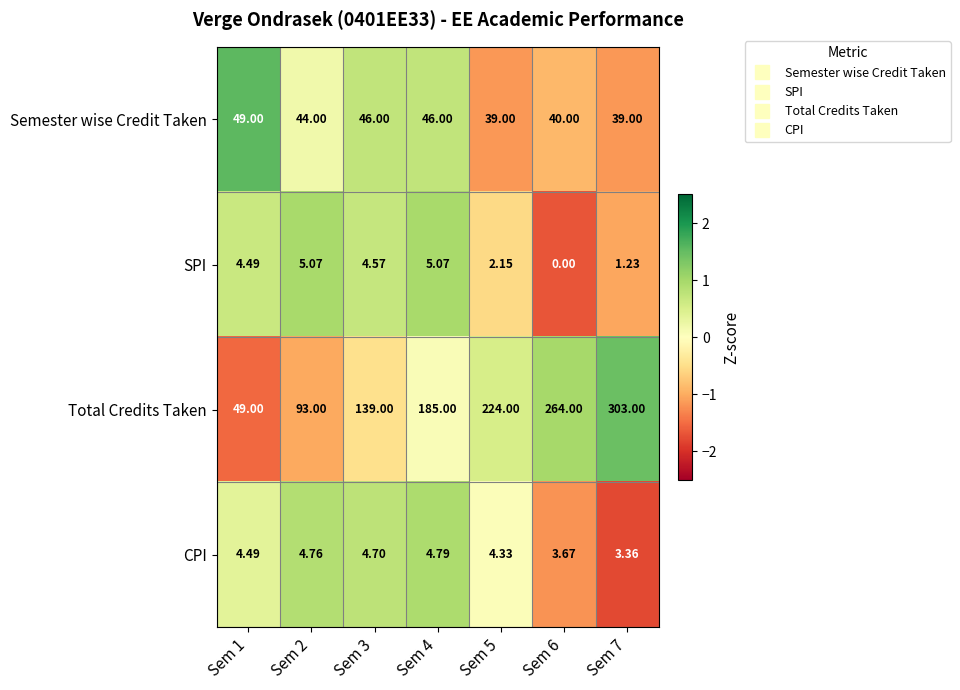

Which series has the largest total across all categories?

Total Credits Taken